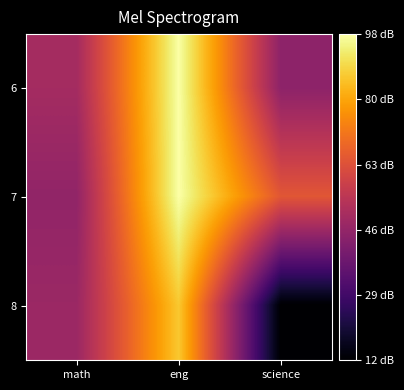

What is the smallest value displayed?

12